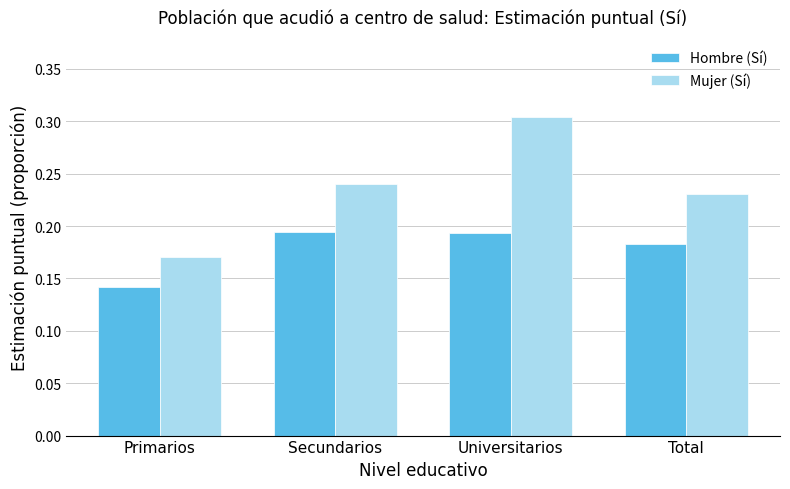

At which label is Hombre (Sí) closest to 0?

Primarios